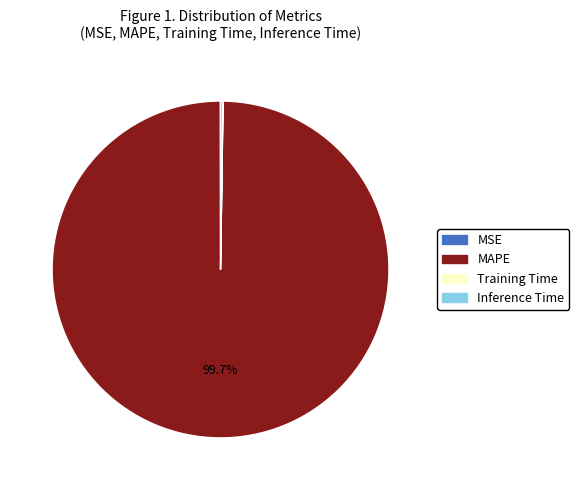

Is MAPE the majority of the pie?

Yes